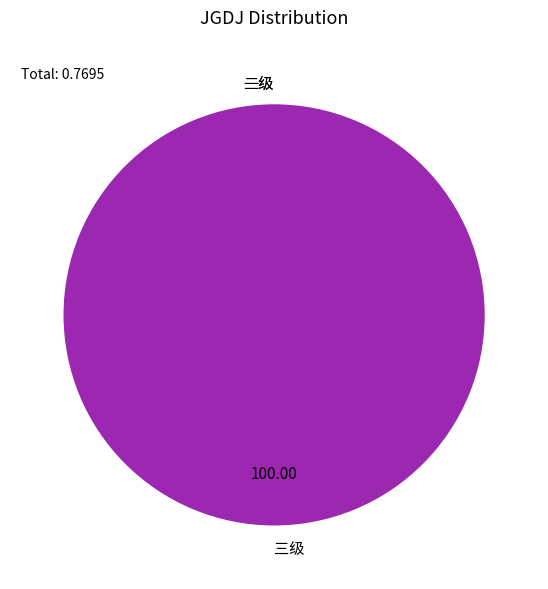

The 二级 slice represents 0% of the pie. True or false?

True